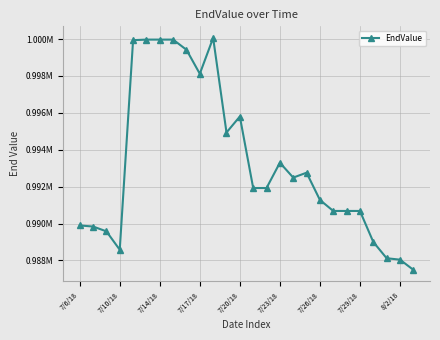

Is this an area chart (filled region under the line)?

No